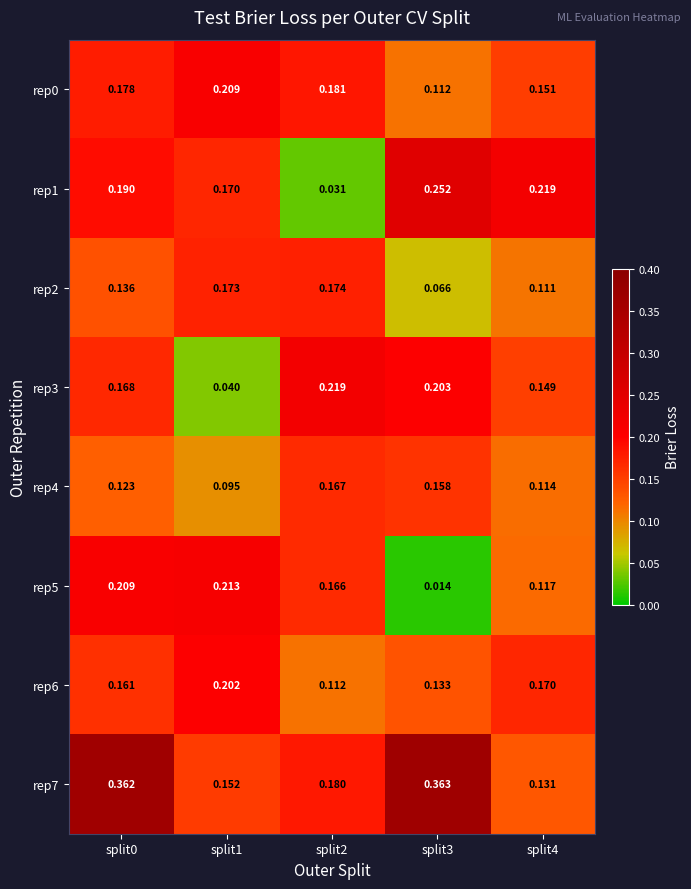

Is the value of rep3 at split2 greater than the value of rep7 at split4?

Yes